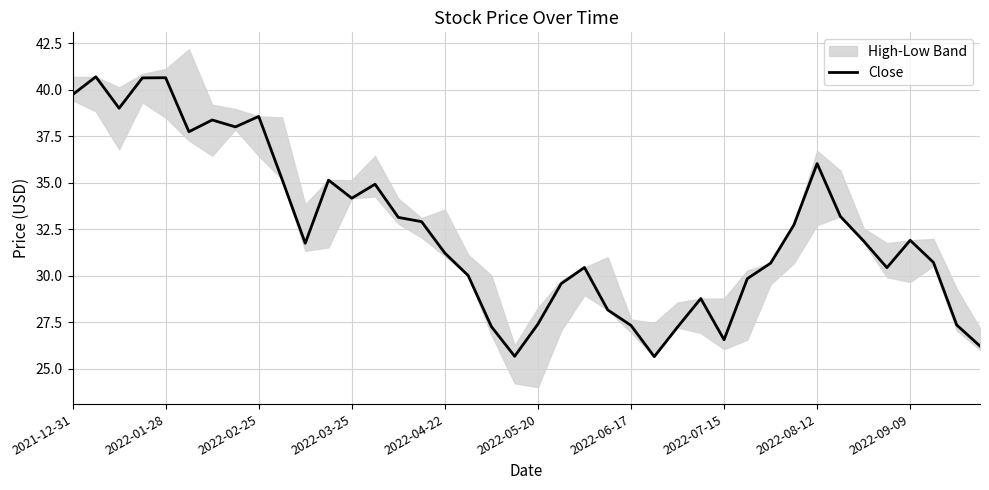

Reading left to right, transcribe all the data shown in this chart.

39.7	40.7	39.0	40.6	40.6	37.7	38.4	38.0	38.6	35.2	31.8	35.1	34.2	34.9	33.1	32.9	31.2	30.0	27.3	25.7	27.4	29.6	30.4	28.2	27.3	25.7	27.2	28.8	26.6	29.9	30.7	32.7	36.0	33.2	31.9	30.4	31.9	30.7	27.4	26.2